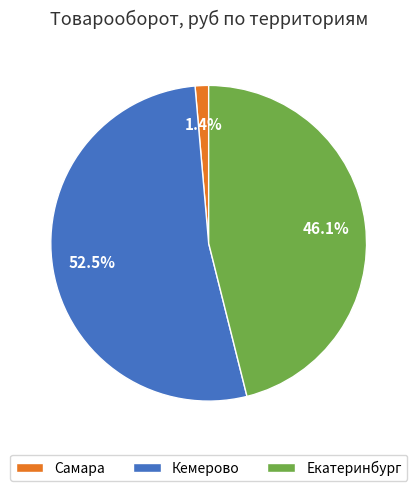

Rank the categories by value from highest to lowest.

Кемерово, Екатеринбург, Самара